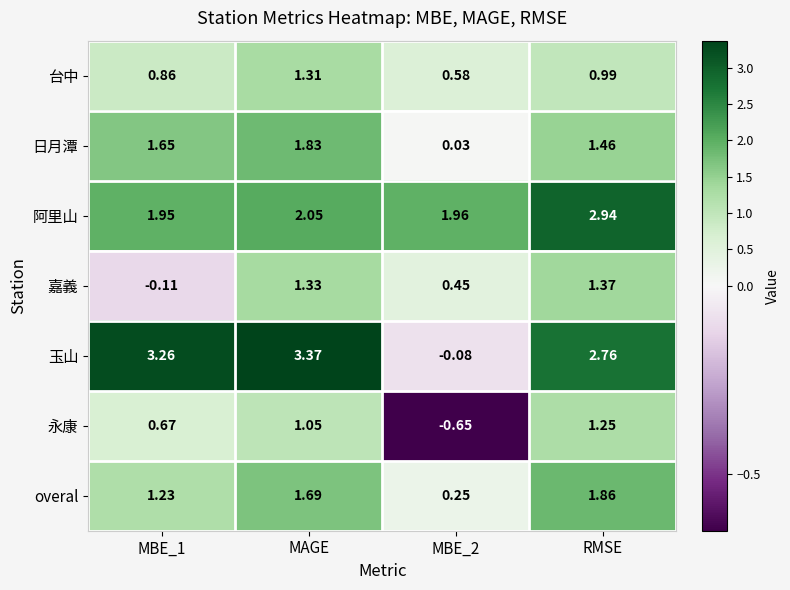

Which series changed the most between MBE_1 and MBE_2?

玉山